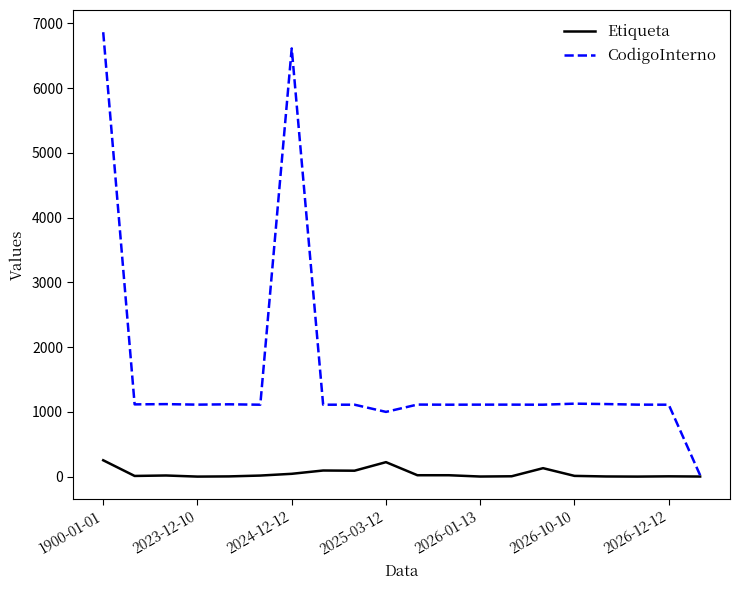

Which series has the largest total across all categories?

CodigoInterno